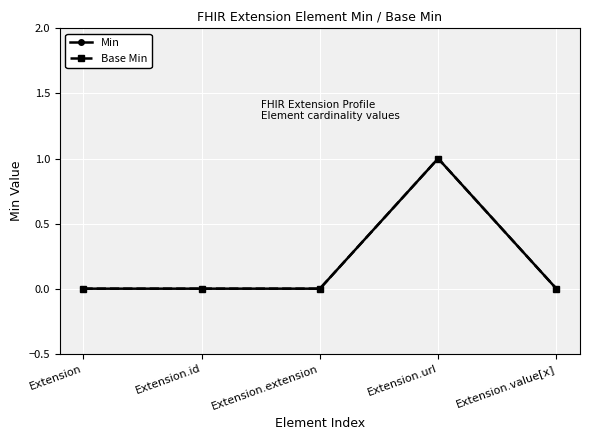

What is the difference between the maximum and minimum values in the Base Min series?

1